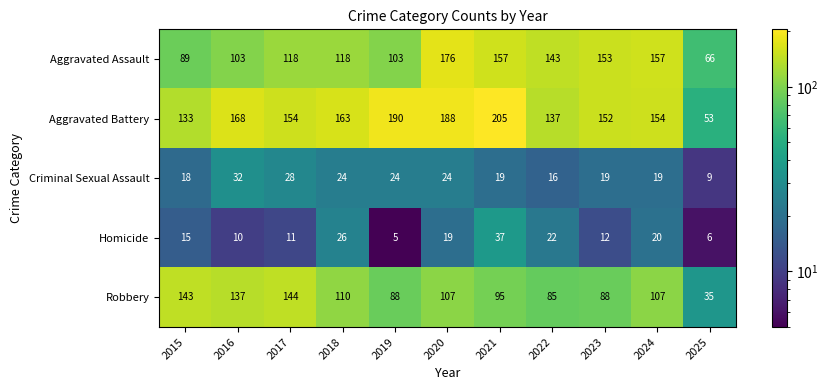

What value does the Robbery series have at 2023?

88